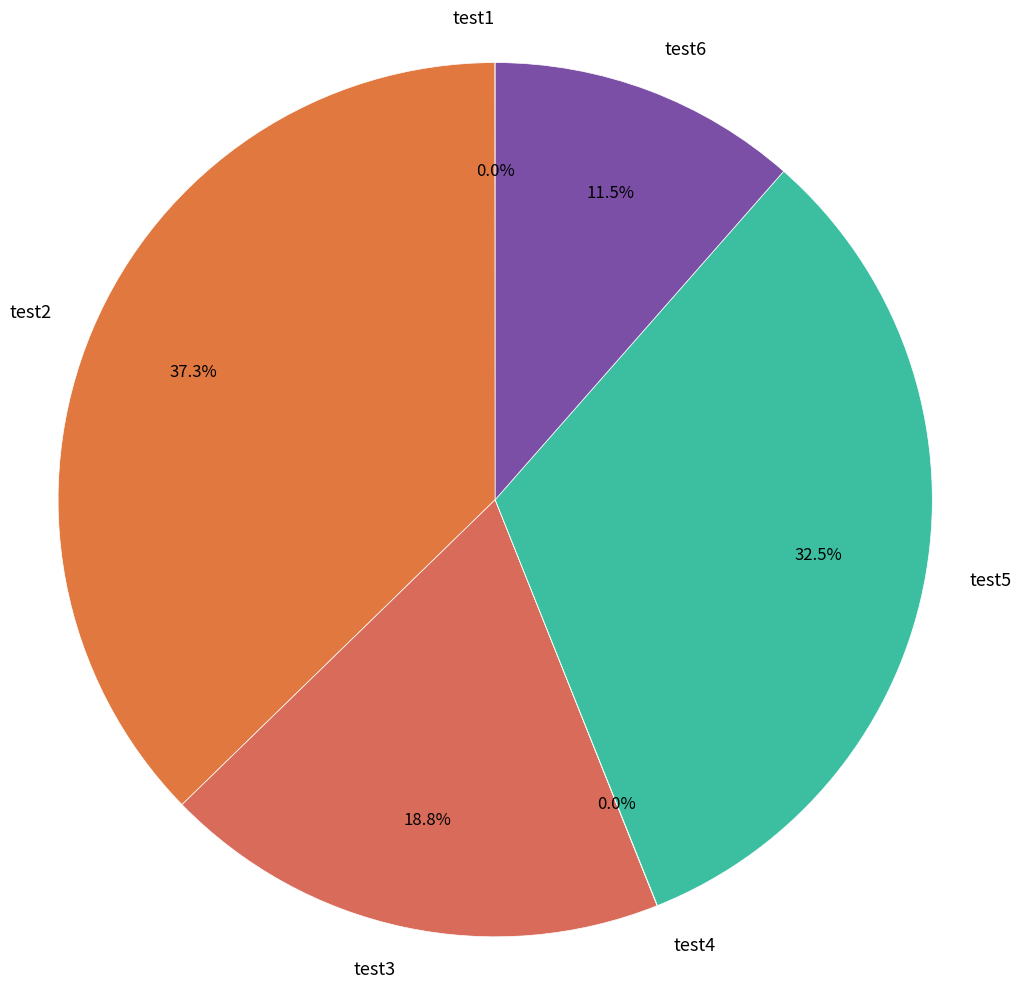

Do test3 and test2 together represent more than half of the pie?

Yes